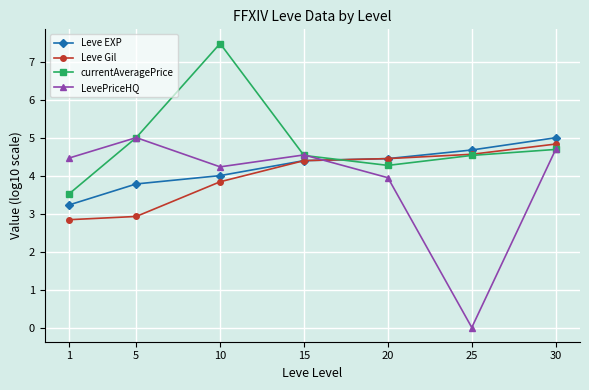

Which series ends up on top after the final intersection of currentAveragePrice and Leve EXP?

Leve EXP